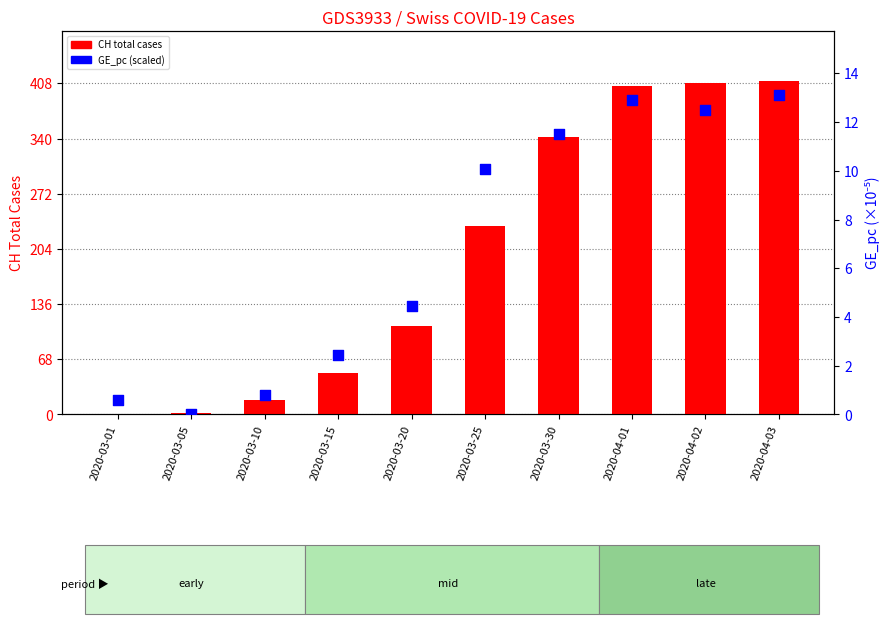

At how many categories does at least one series exceed 173?

5